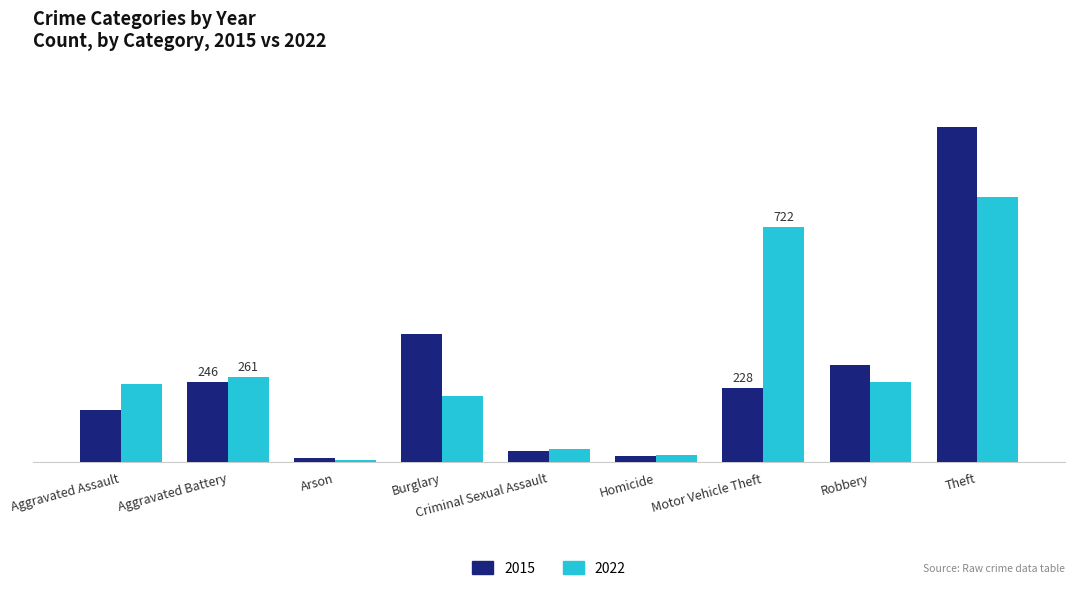

What are all the series names shown in the legend?

2015, 2022